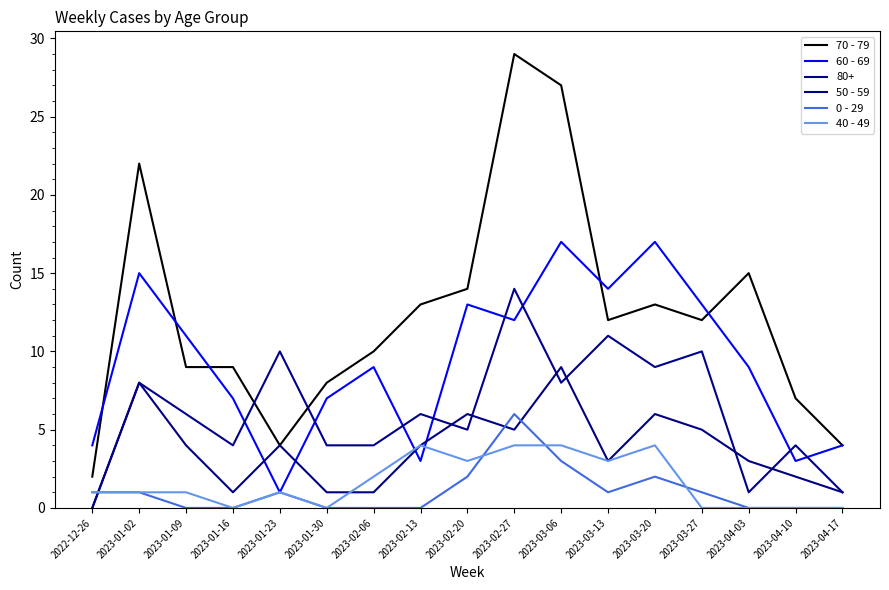

Where do 0 - 29 and 50 - 59 first cross each other?

2022-12-26 and 2023-01-02